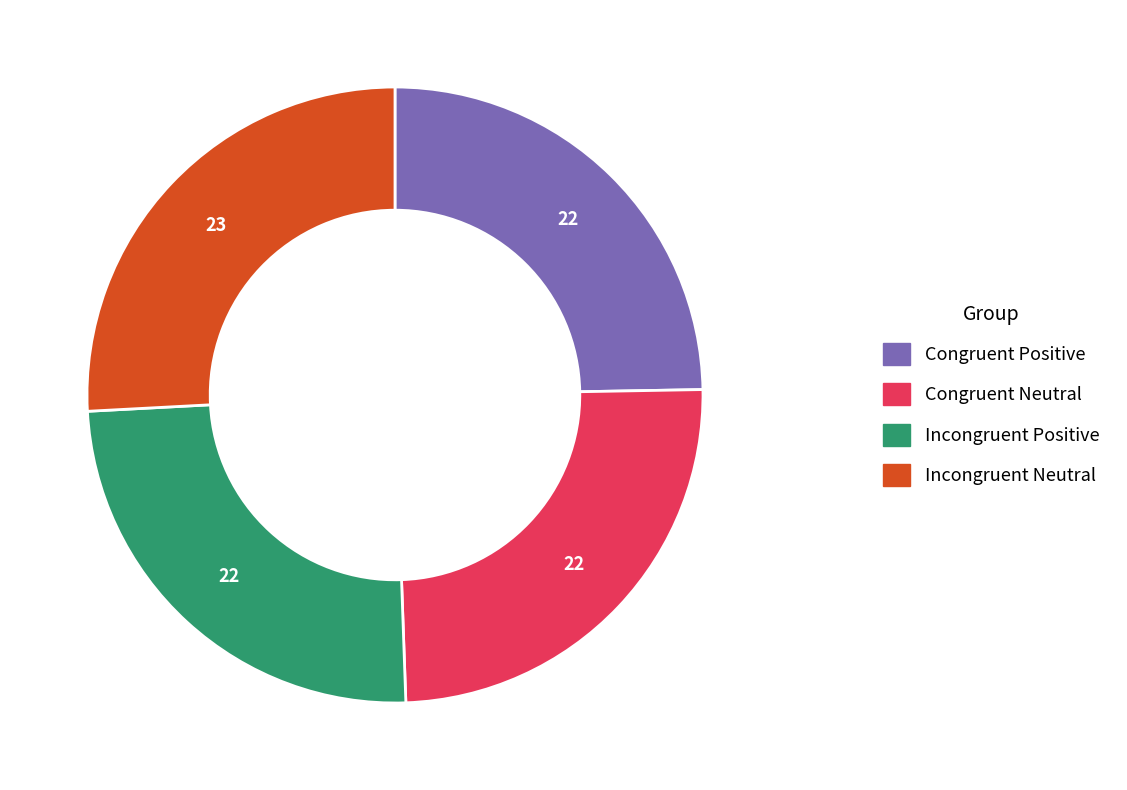

Is there any slice that represents more than half of the pie?

No